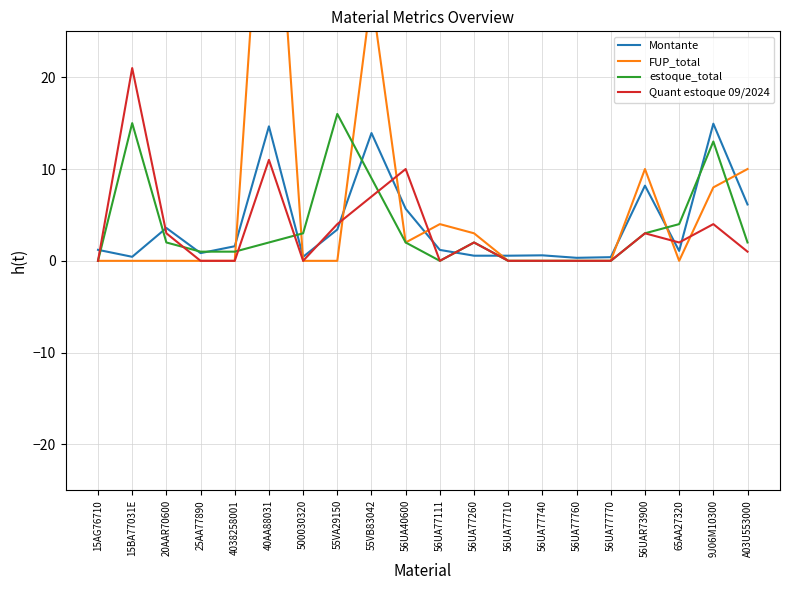

The value of estoque_total at 56UA77740 is 9.9. True or false?

False